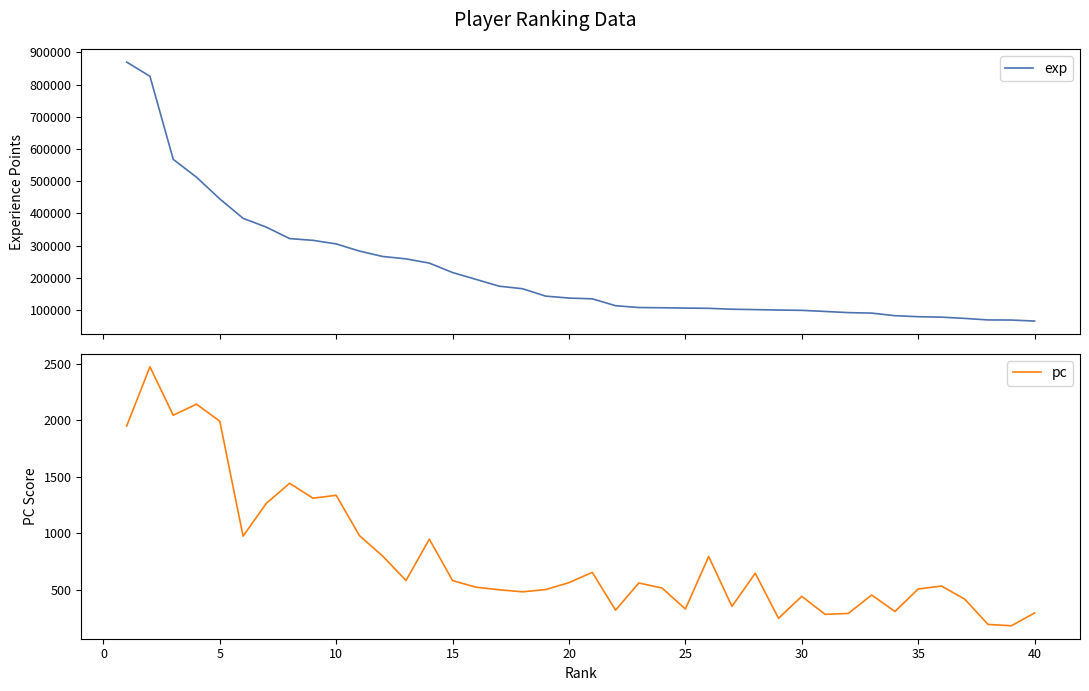

At how many categories does at least one series exceed 683361?

2